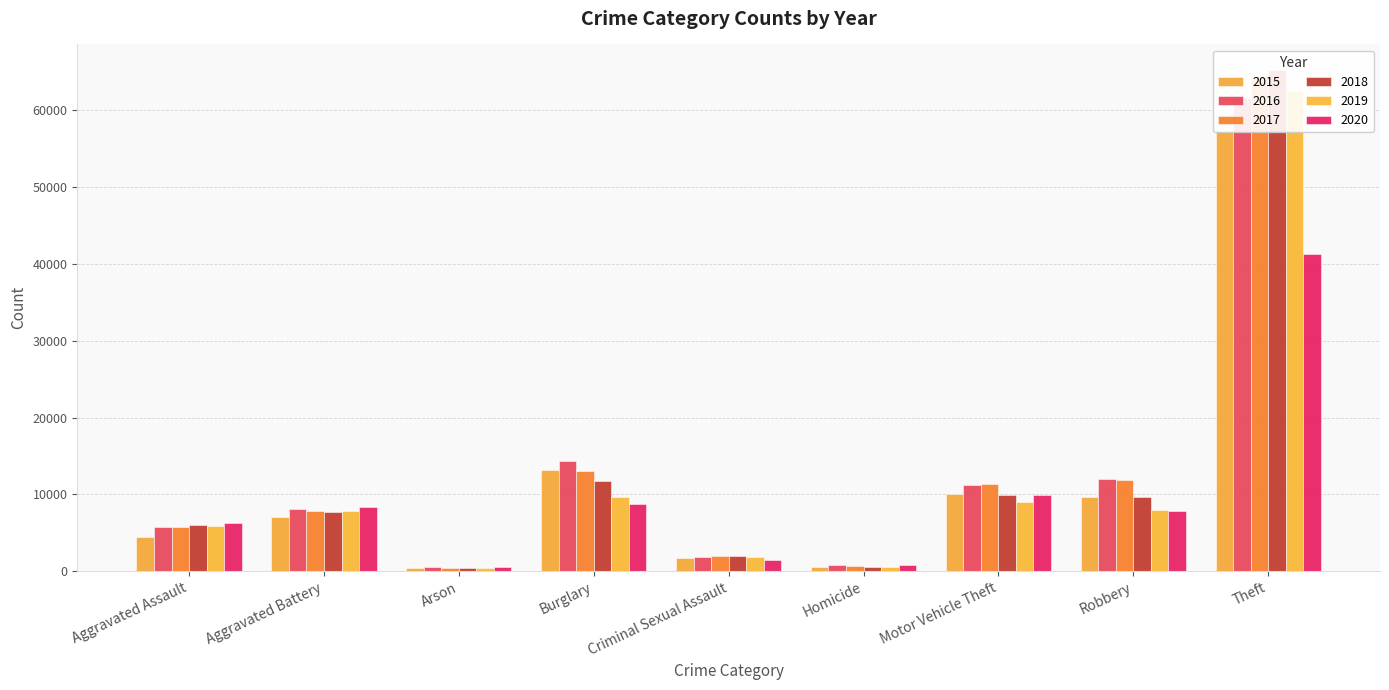

At which label does 2020 first exceed 7855?

Aggravated Battery